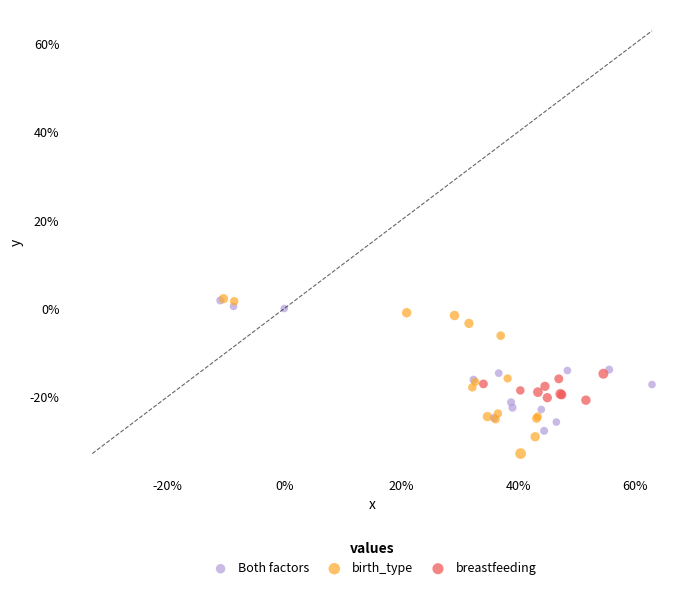

What are all the series names shown in the legend?

Both factors, birth_type, breastfeeding